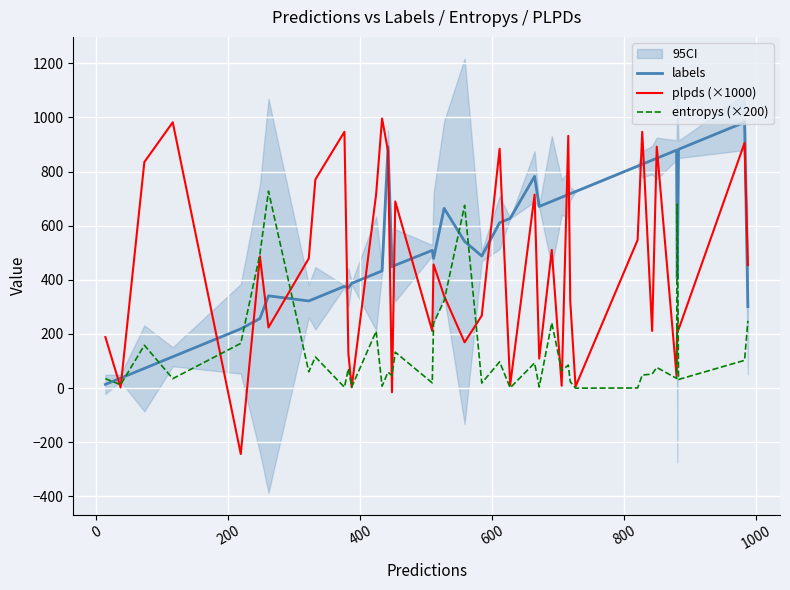

True or false: entropys (×200) and labels intersect in this chart.

True